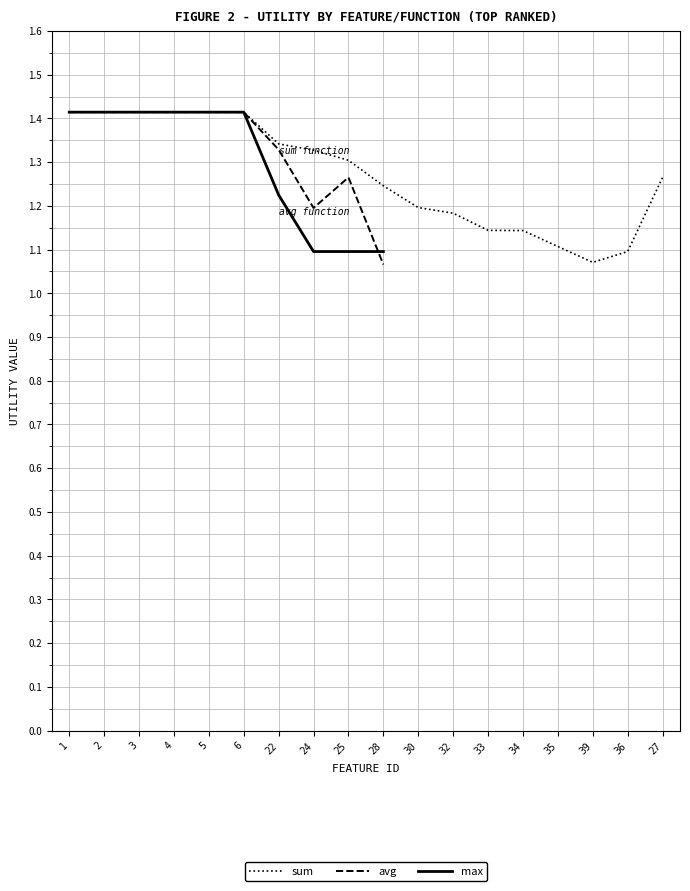

What is the label of the 18th point from the right?

1